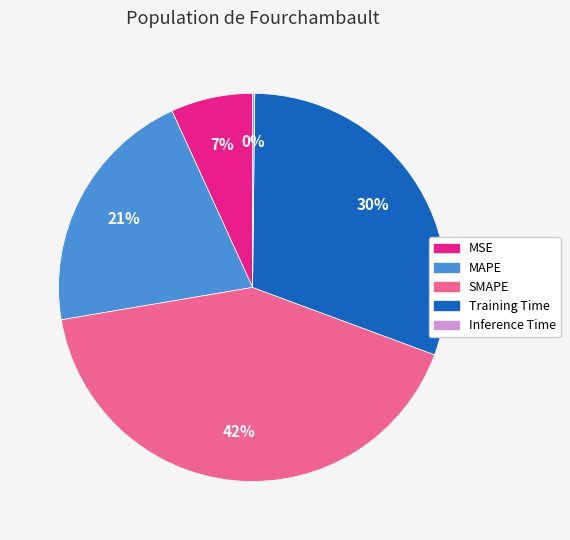

To the nearest percent, what is the difference between the largest and smallest slice percentages?

42%